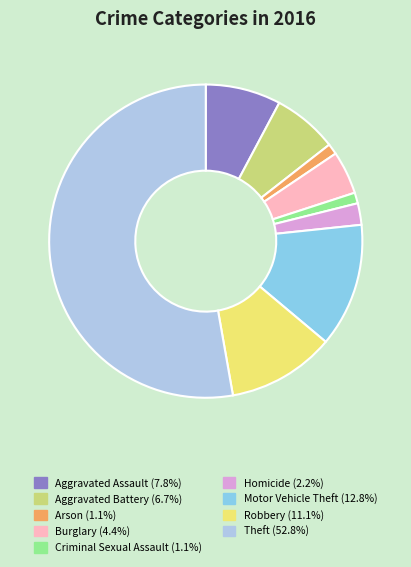

Approximately how many times larger is the value at Aggravated Assault compared to Aggravated Battery?

1.2